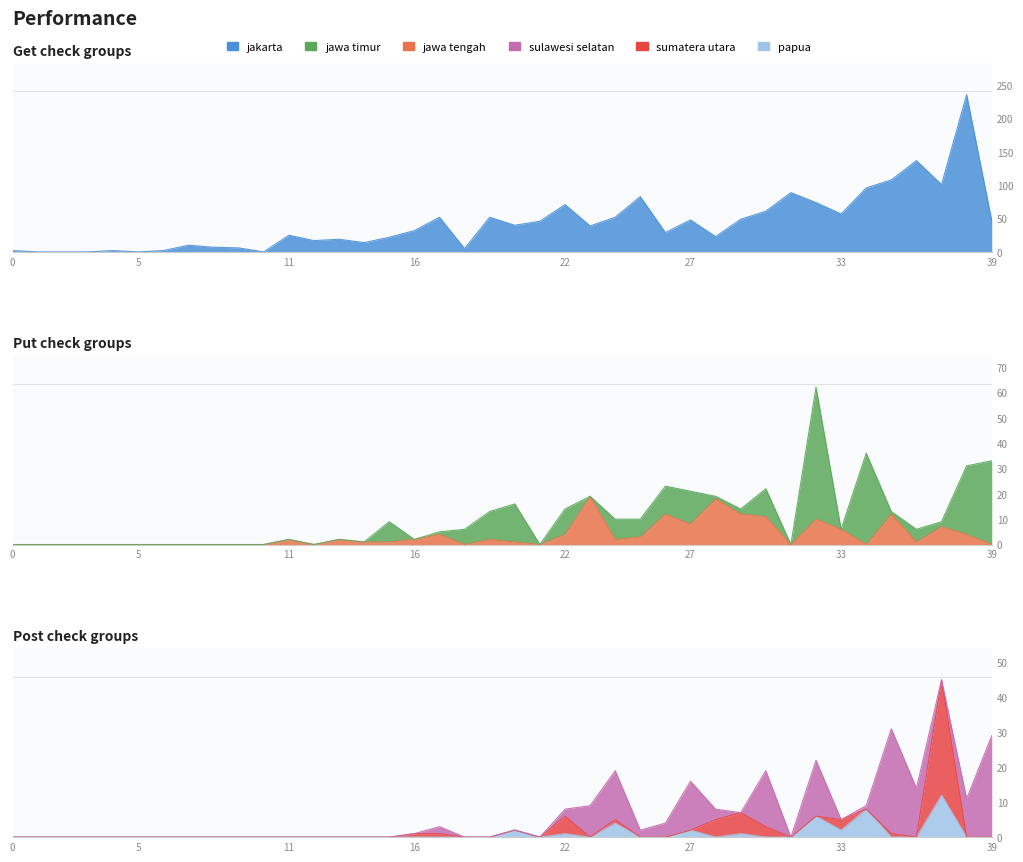

At which category does papua reach its first local valley?

21